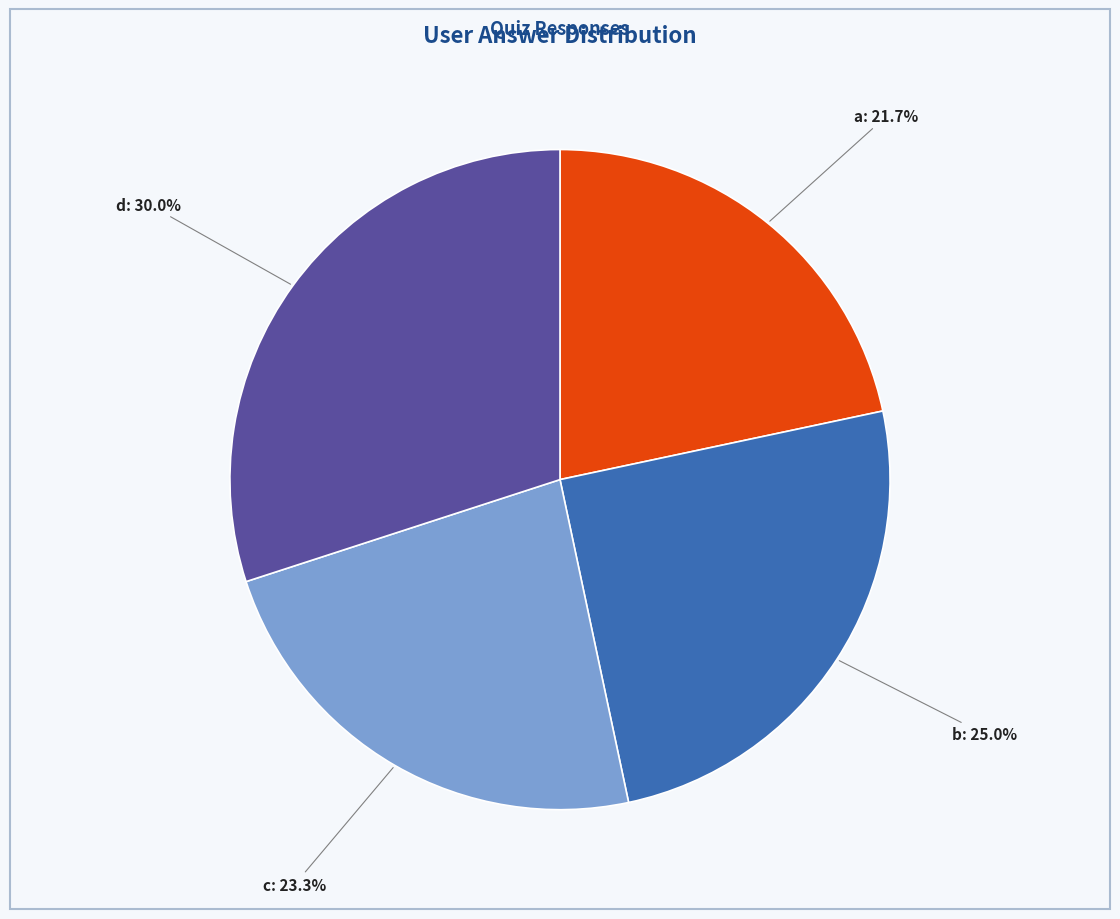

Does any single category account for the majority?

No